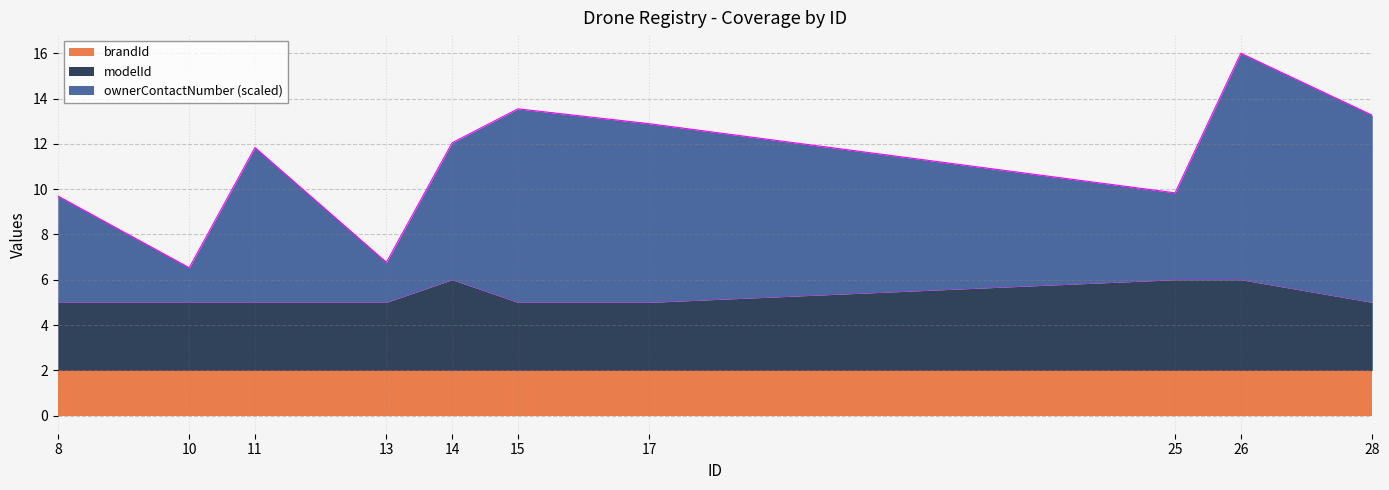

What is the minimum value for brandId?

2.0